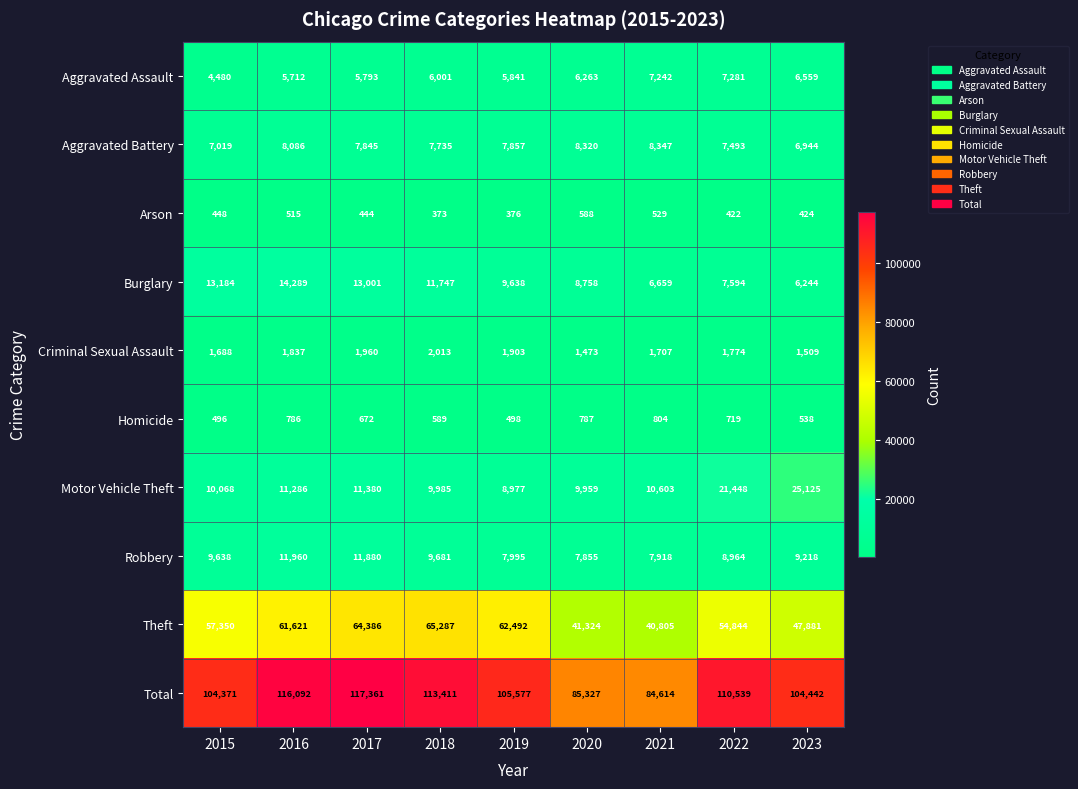

How many categories are shown in the chart?

9